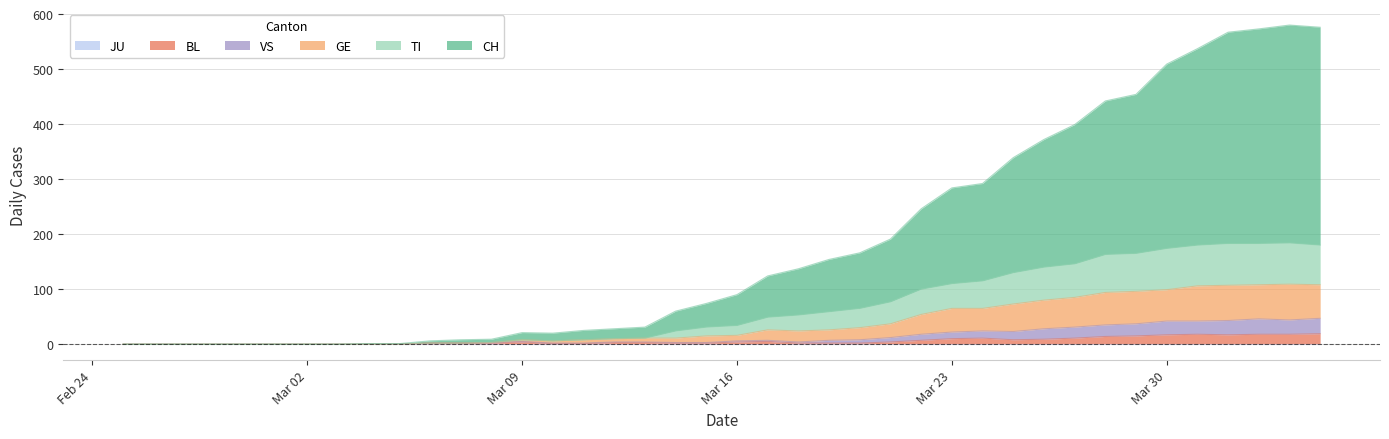

True or false: BL has a value of 2 at 2020-03-14.

True